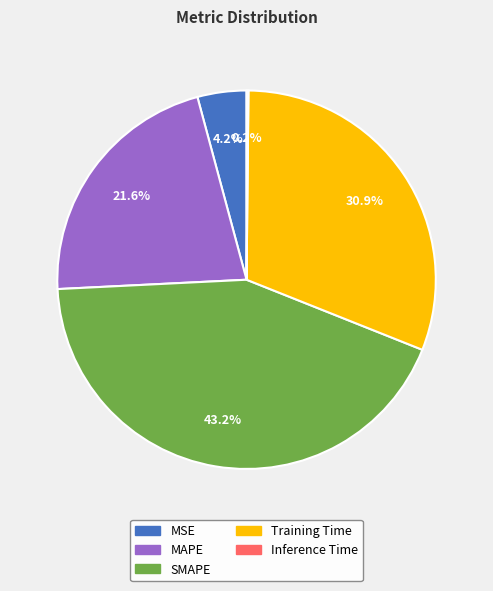

Which category has the biggest portion of the pie?

SMAPE